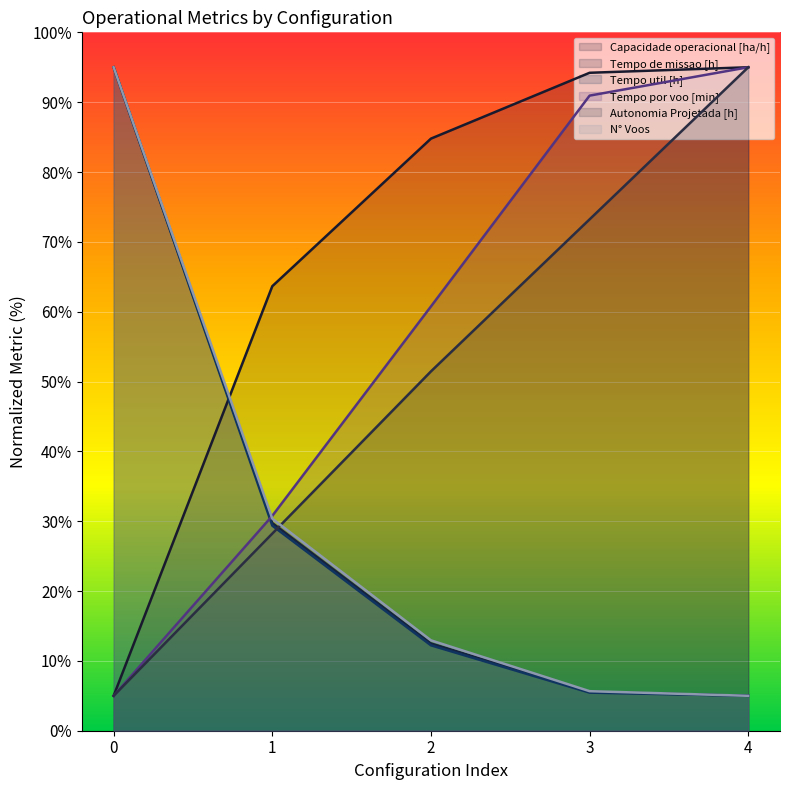

True or false: Autonomia Projetada [h] and Capacidade operacional [ha/h] cross at least once.

False